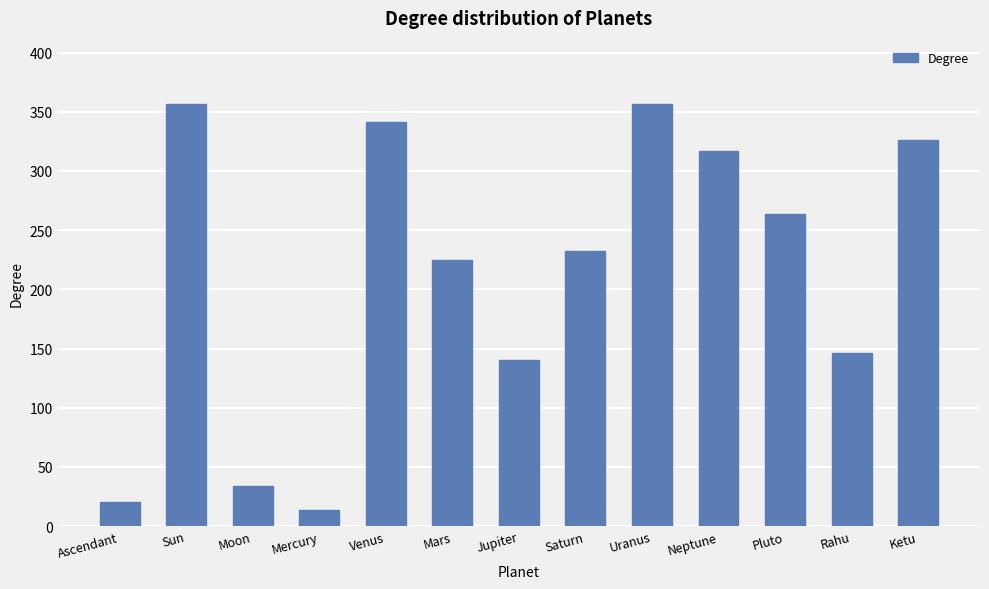

Which label corresponds to the smallest value in the chart?

Mercury